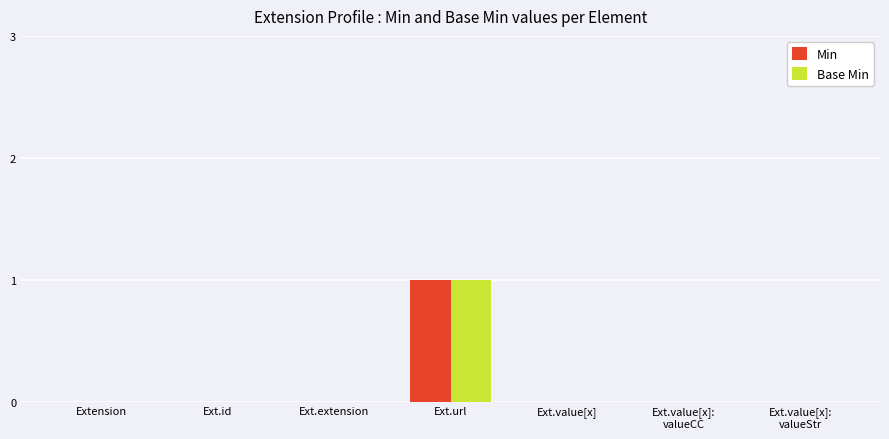

At which category does the chart reach its peak across all series?

Ext.url